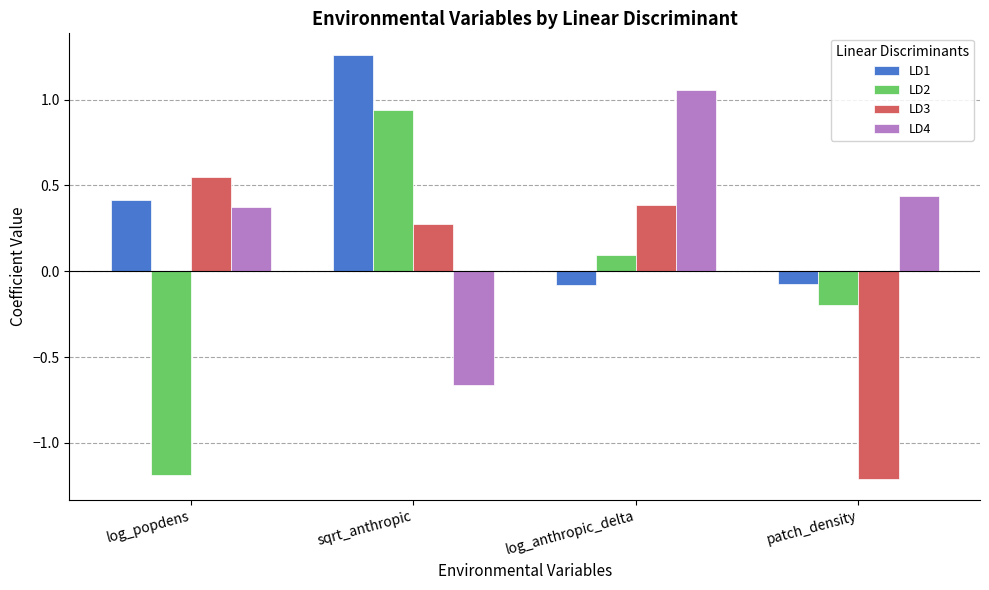

Where is LD3 nearest to the value 0?

sqrt_anthropic